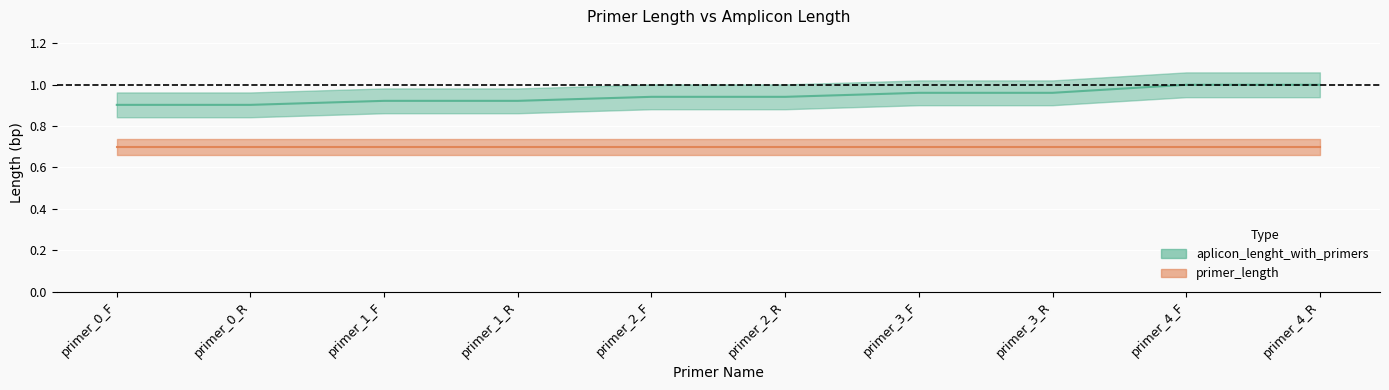

Where is the data nearest to the value 0?

primer_0_F